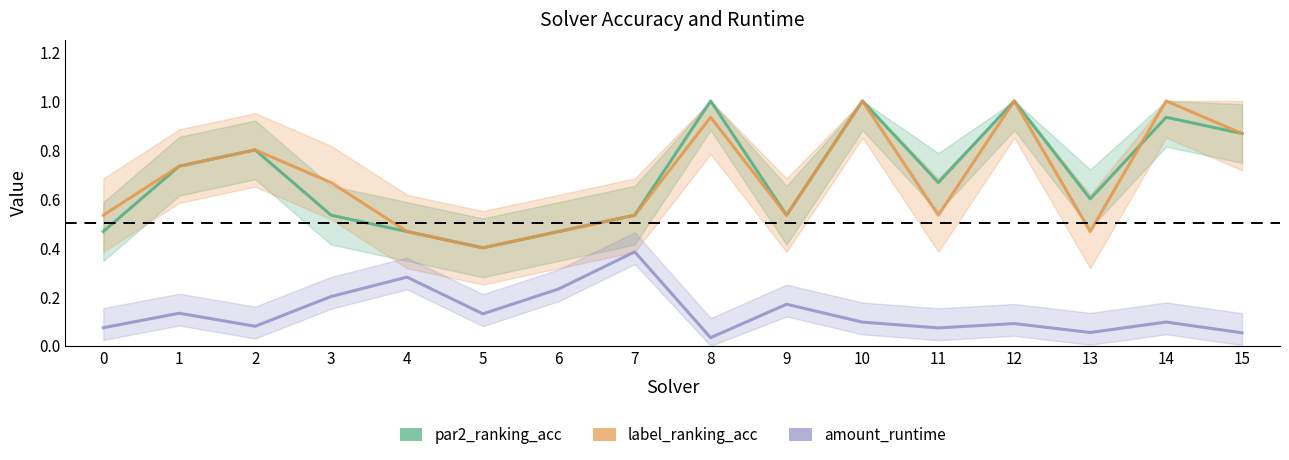

What is the difference between the maximum and minimum values in the amount_runtime series?

0.4